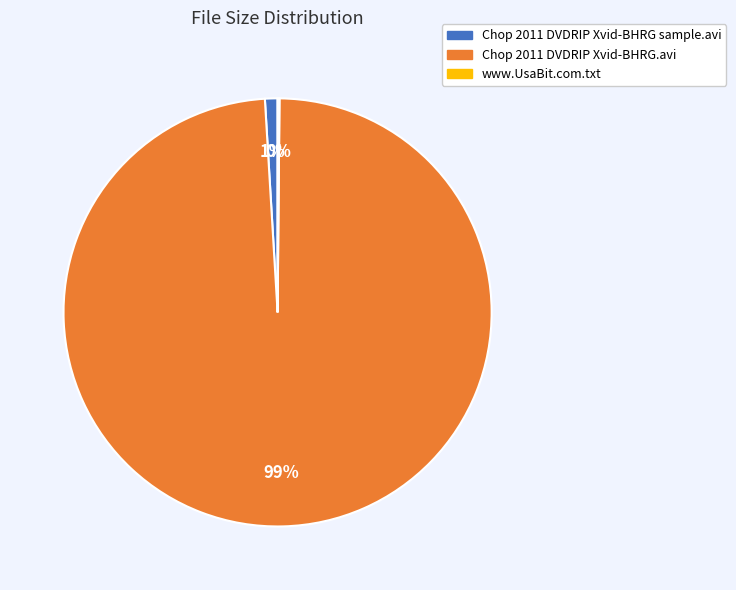

Between Chop 2011 DVDRIP Xvid-BHRG.avi and Chop 2011 DVDRIP Xvid-BHRG sample.avi, which is larger?

Chop 2011 DVDRIP Xvid-BHRG.avi